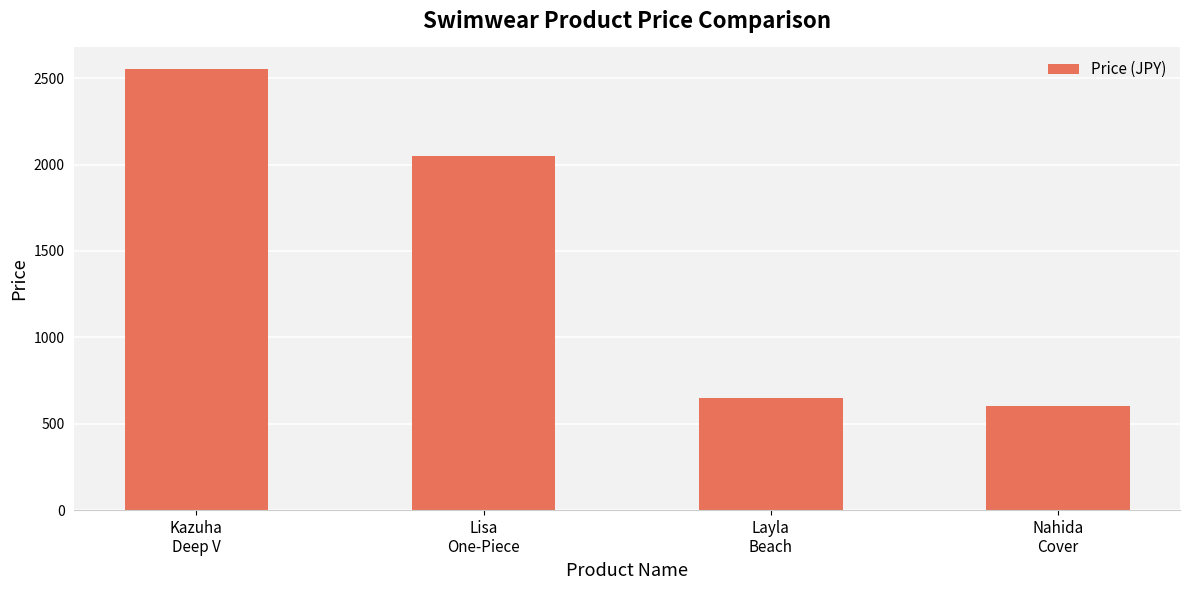

Between Lisa
One-Piece and Kazuha
Deep V, which is larger?

Kazuha
Deep V